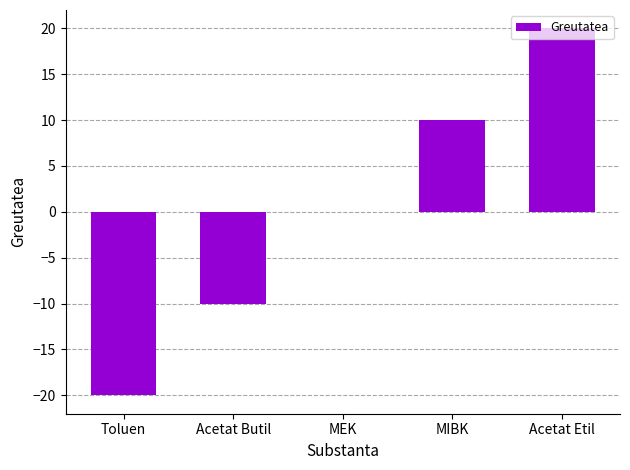

What is the sum of the values at MEK and Toluen?

-20